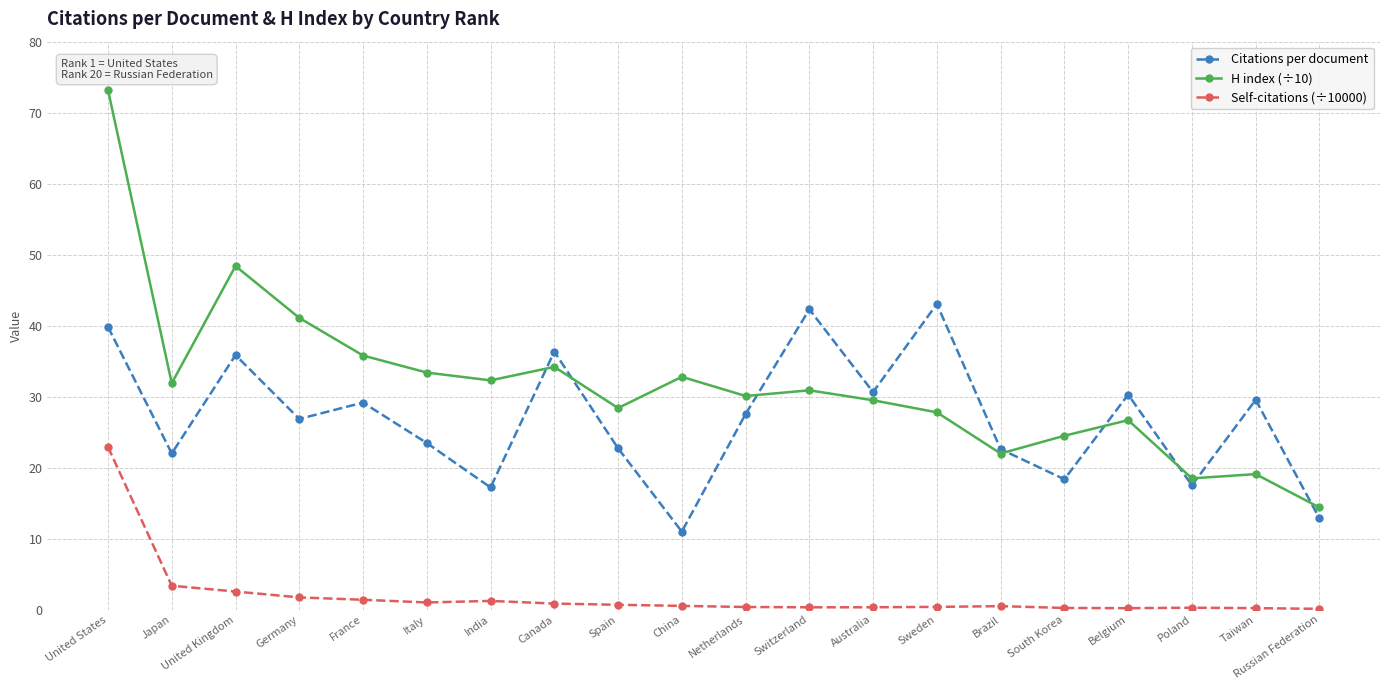

What is the label of the 10th point from the left?

China